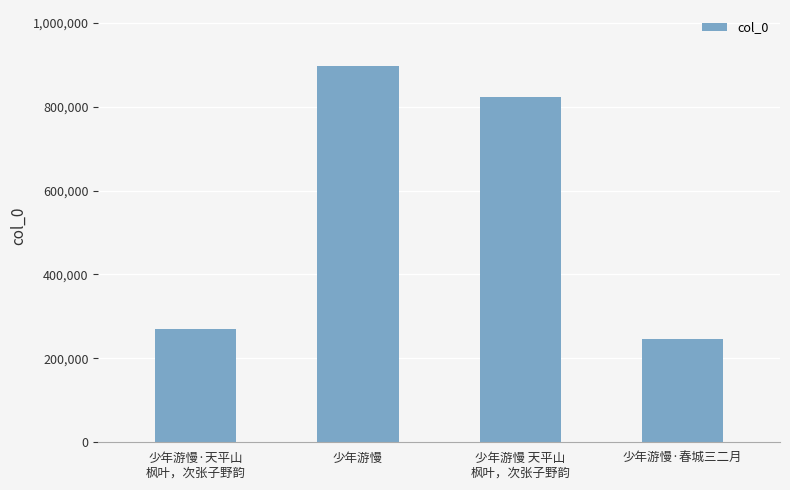

What is the difference between the maximum and minimum values?

650720